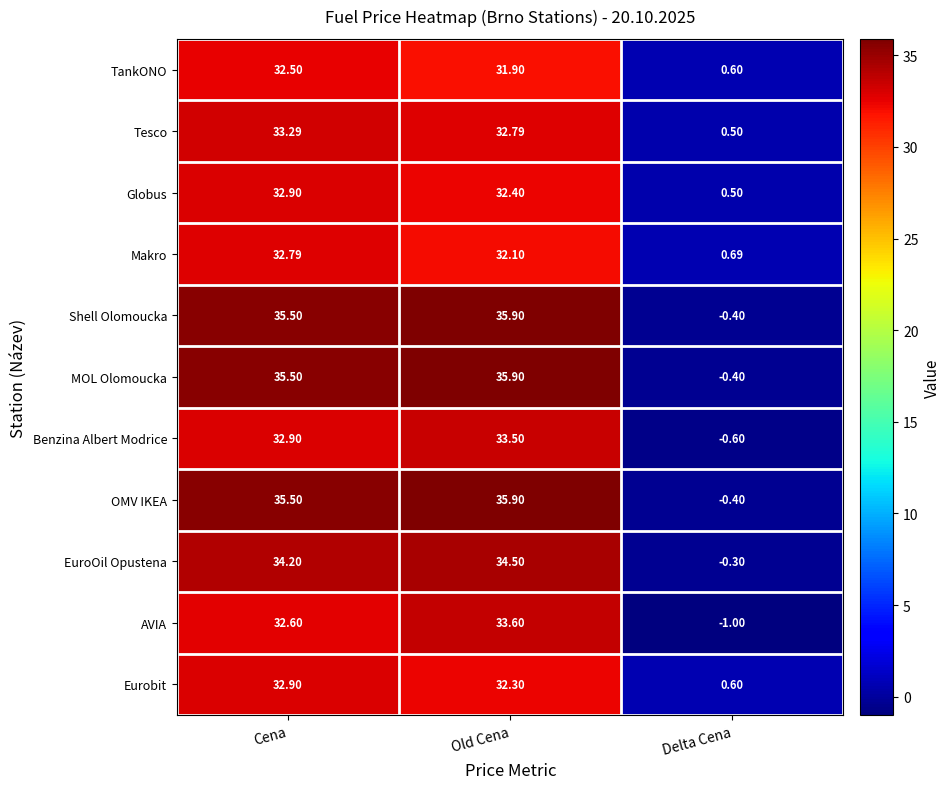

Is the value of Eurobit at Cena greater than the value of EuroOil Opustena at Old Cena?

No